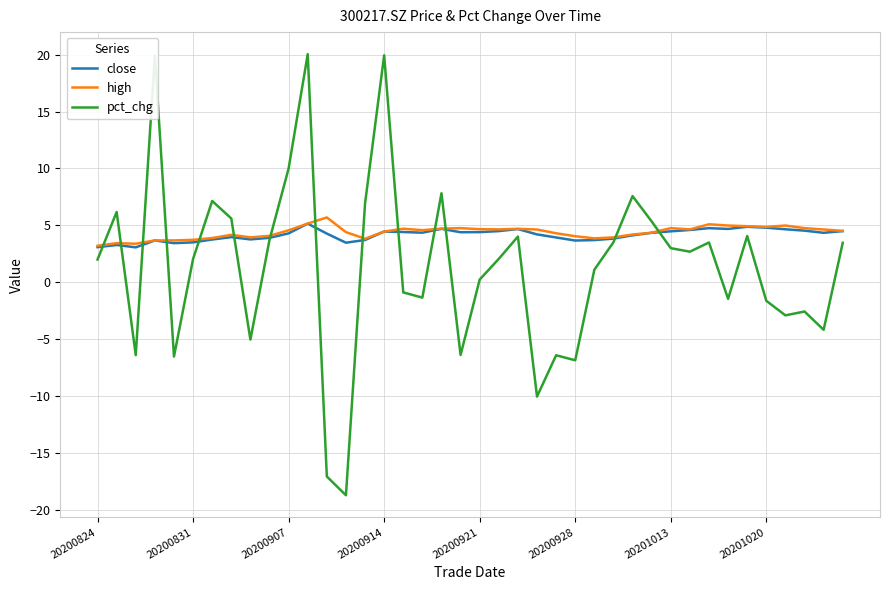

What is the minimum value shown in the chart?

-18.7